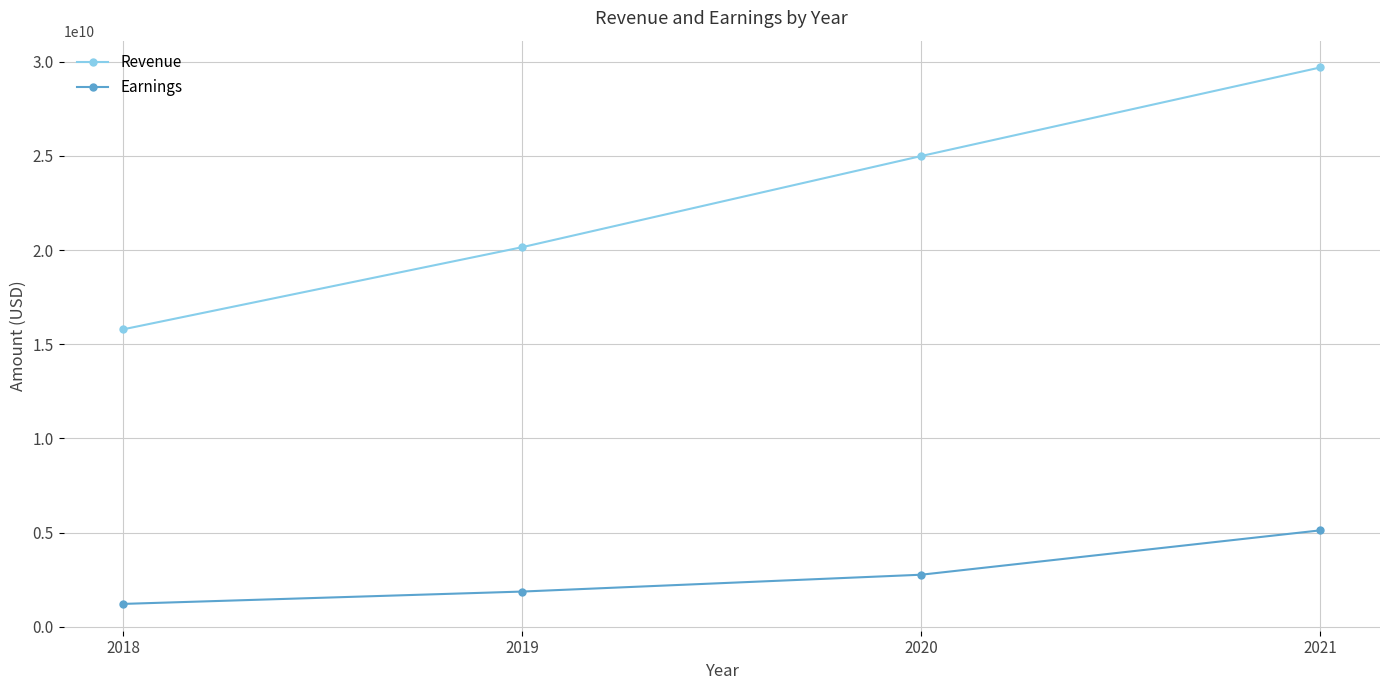

The Revenue series shows 24996056000 at 2020. True or false?

True